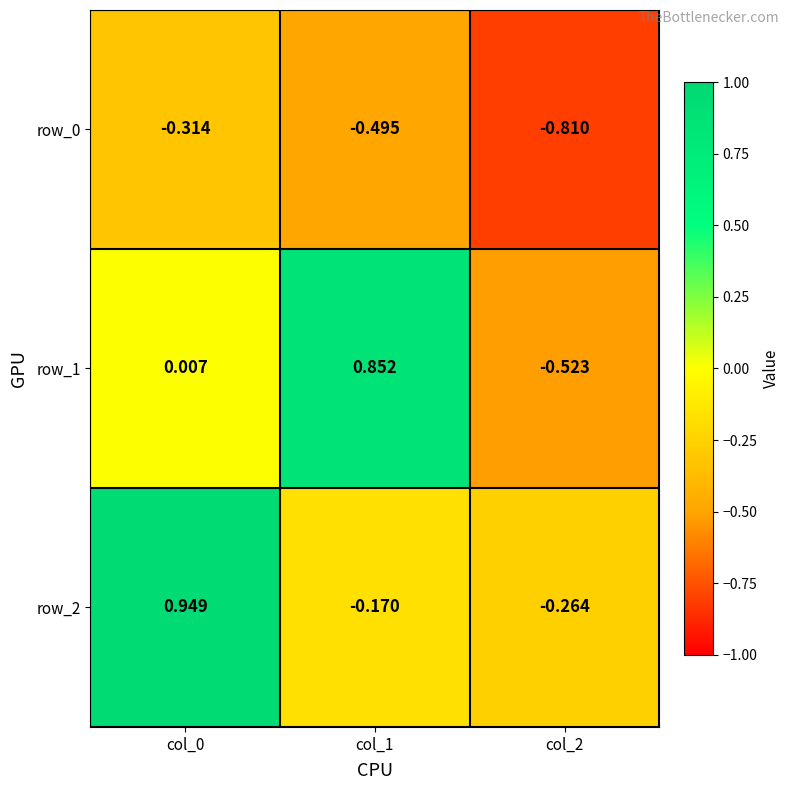

Is the value of row_0 at col_2 greater than the value of row_1 at col_1?

No